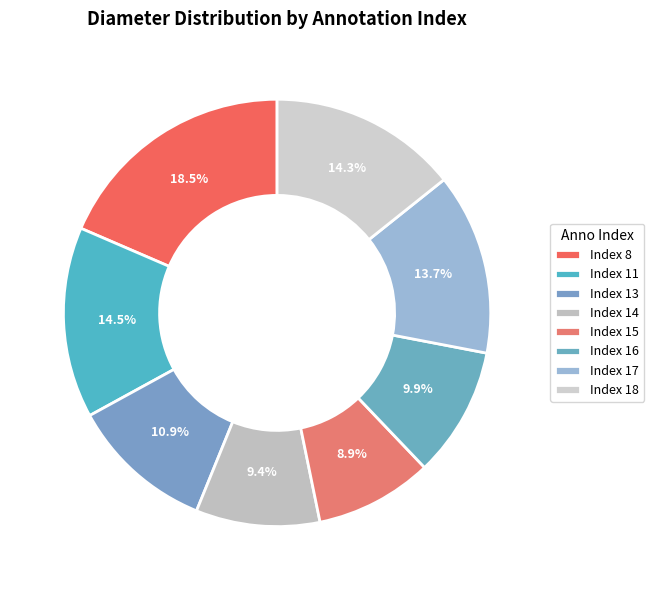

Count the number of slices in the pie.

8